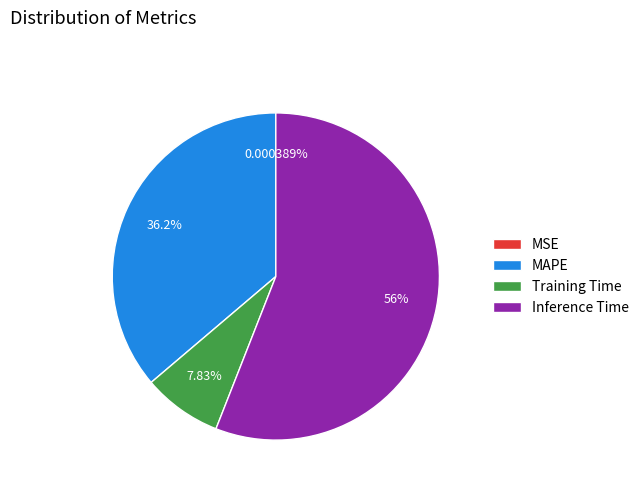

To the nearest percent, what is the difference between the largest and smallest slice percentages?

56%